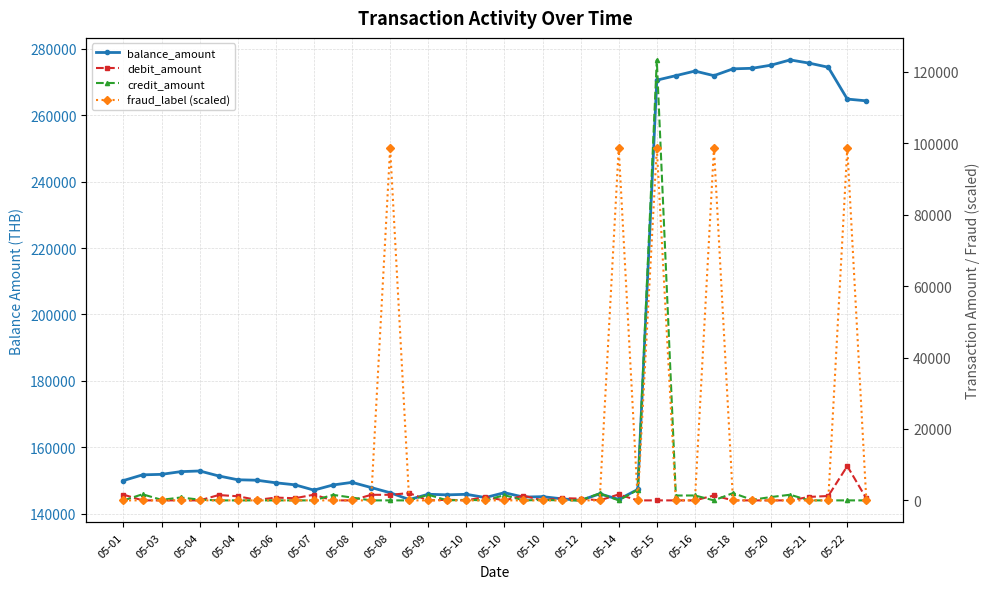

At which category does fraud_label (scaled) reach its first local valley?

27